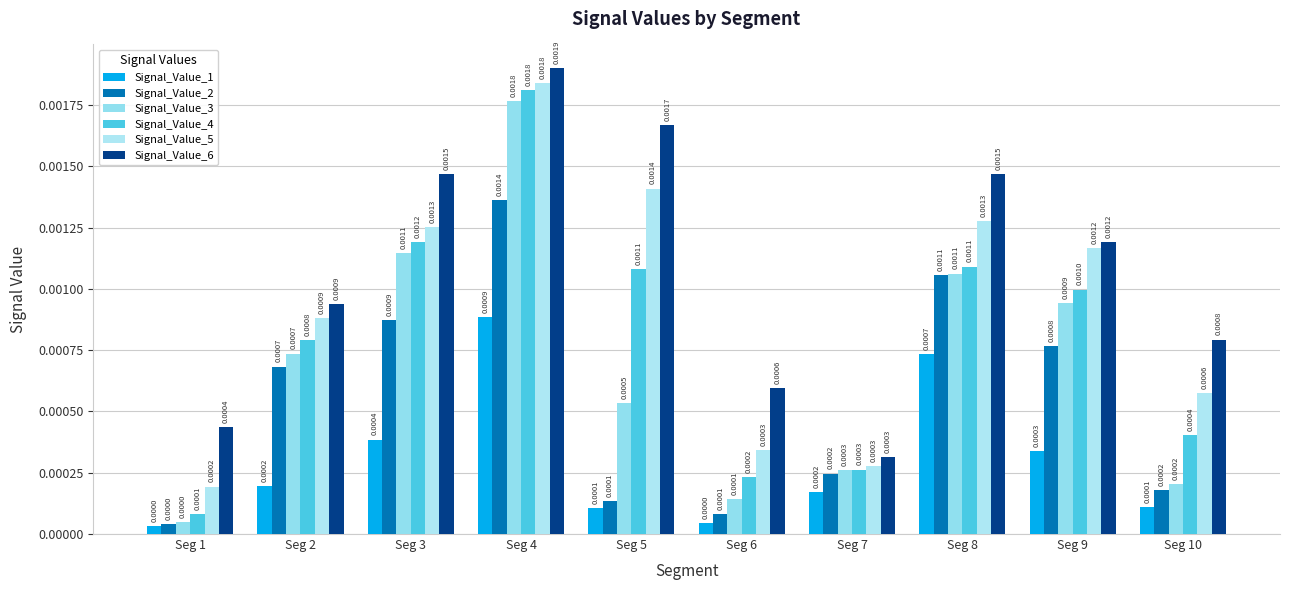

Where is Signal_Value_4 nearest to the value 0?

Seg 1